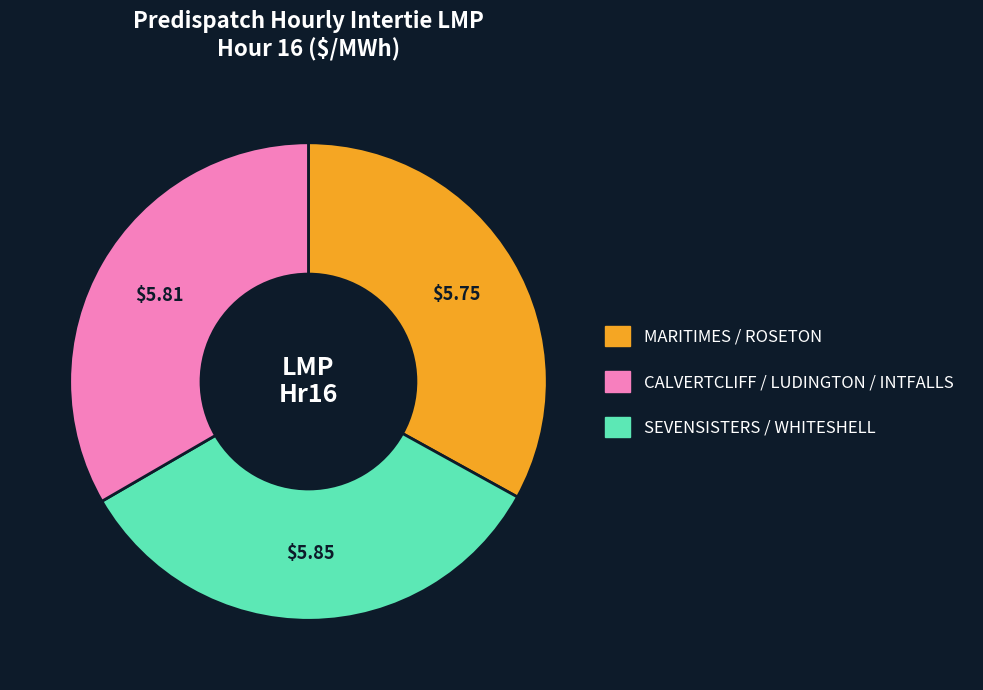

Is there any slice that represents more than half of the pie?

No